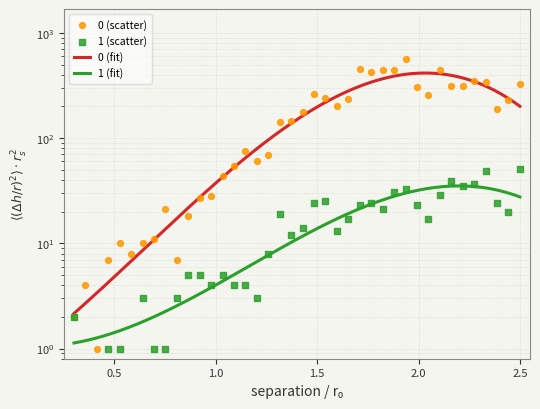

Which series contains the lowest Y value?

1